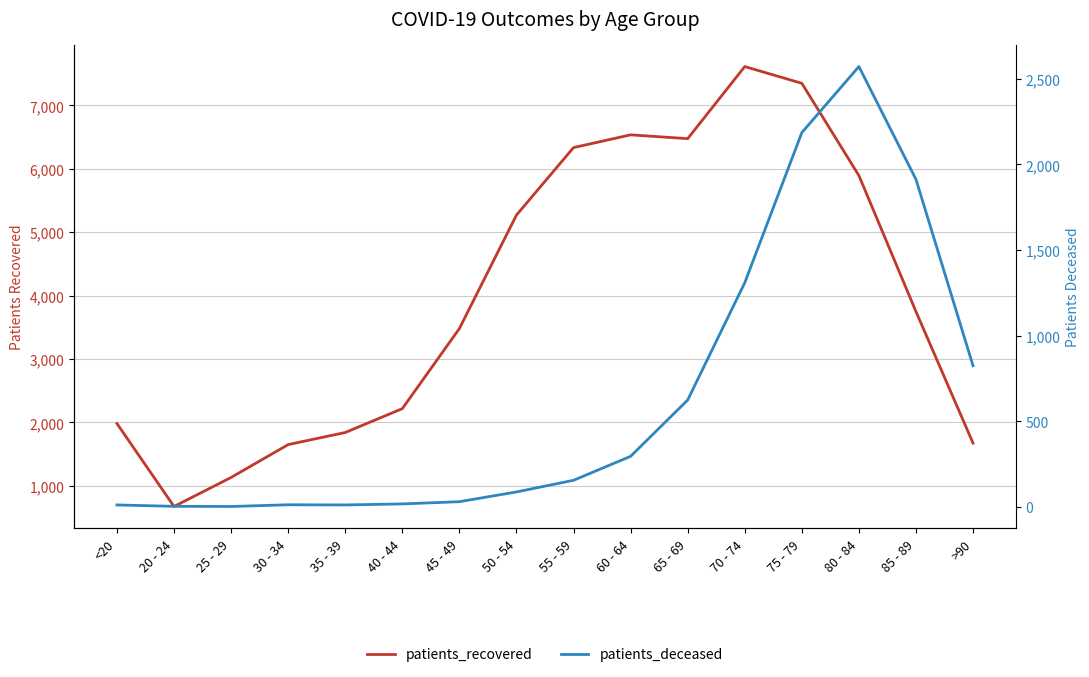

At which category does patients_recovered reach its first local valley?

20 - 24